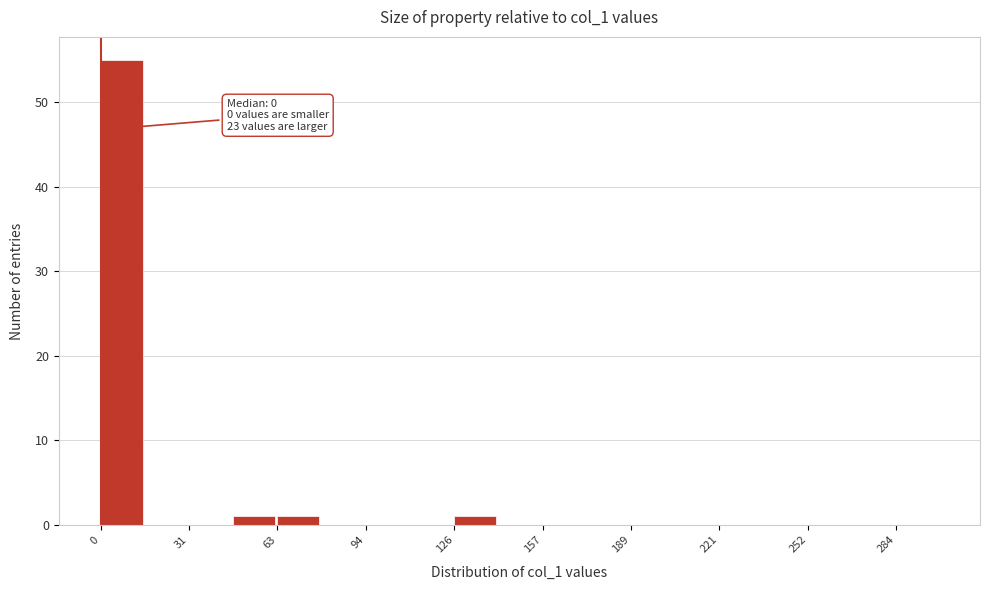

Around what value on the x-axis is the tallest bar? Give the approximate position of its centre, as read against the axis.

10